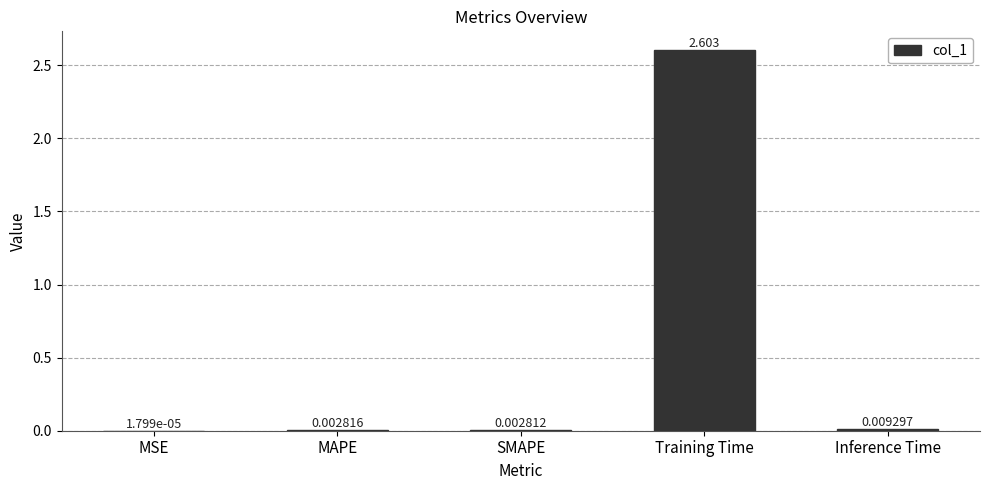

At which label is the value closest to 1?

Inference Time